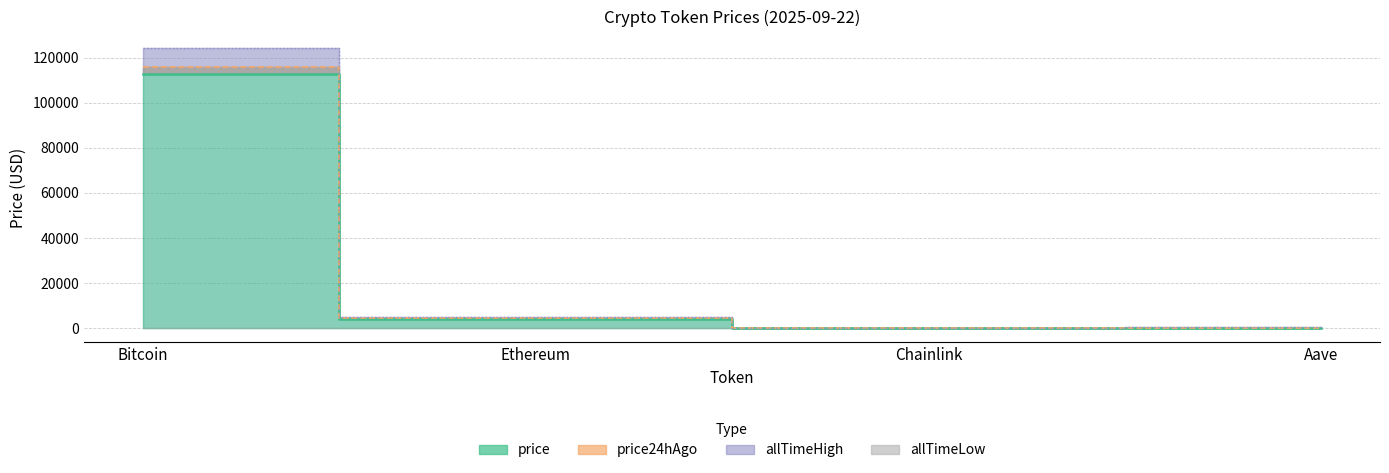

Reading left to right, list all the values displayed in this chart.

price: 112784.0	4198.3	21.3	268.1
price24hAgo: 115694.0	4483.0	23.3	298.2
allTimeHigh: 124128.0	4946.1	52.7	661.7